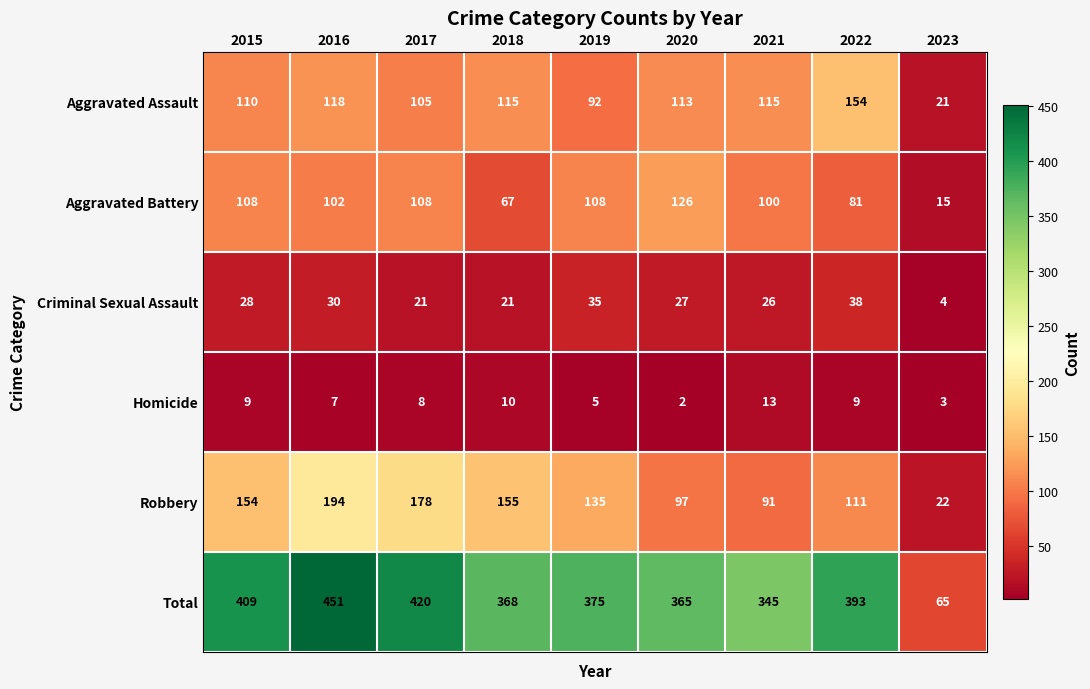

What is the difference between the second highest and minimum values in the Aggravated Assault series?

97